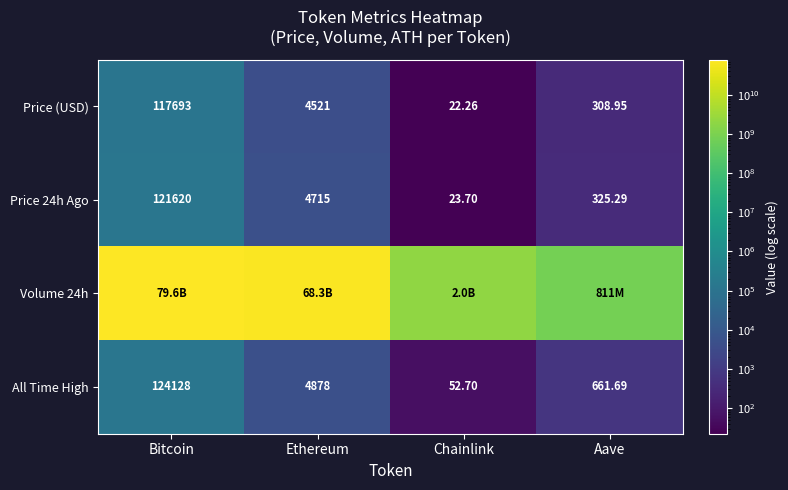

Where does the Price 24h Ago series first go above 4715?

Bitcoin